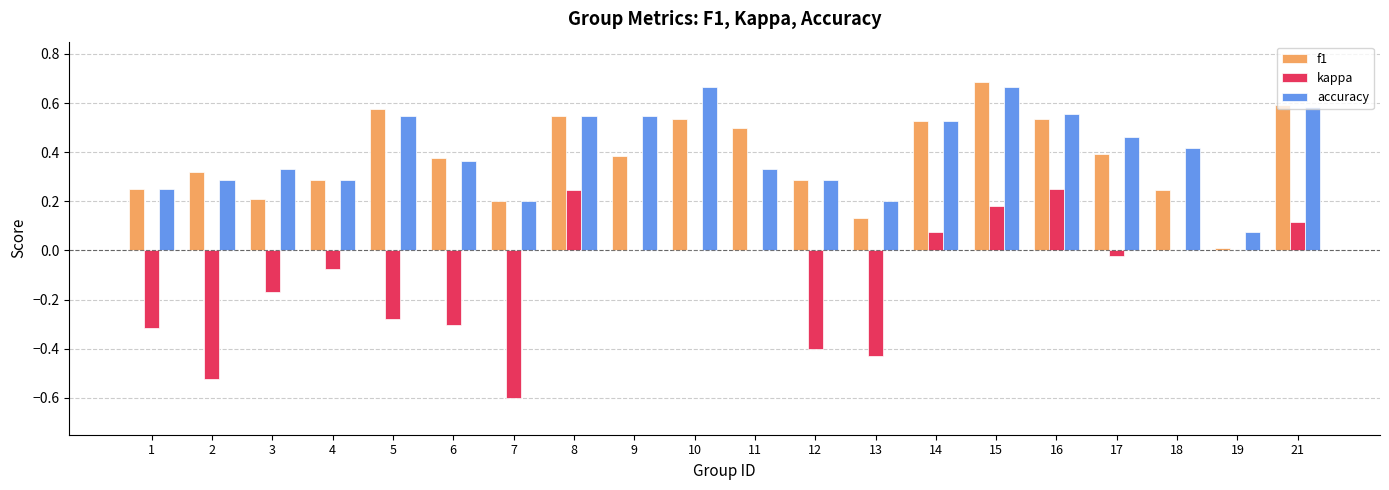

Between 5 and 14, which series saw the biggest shift?

kappa